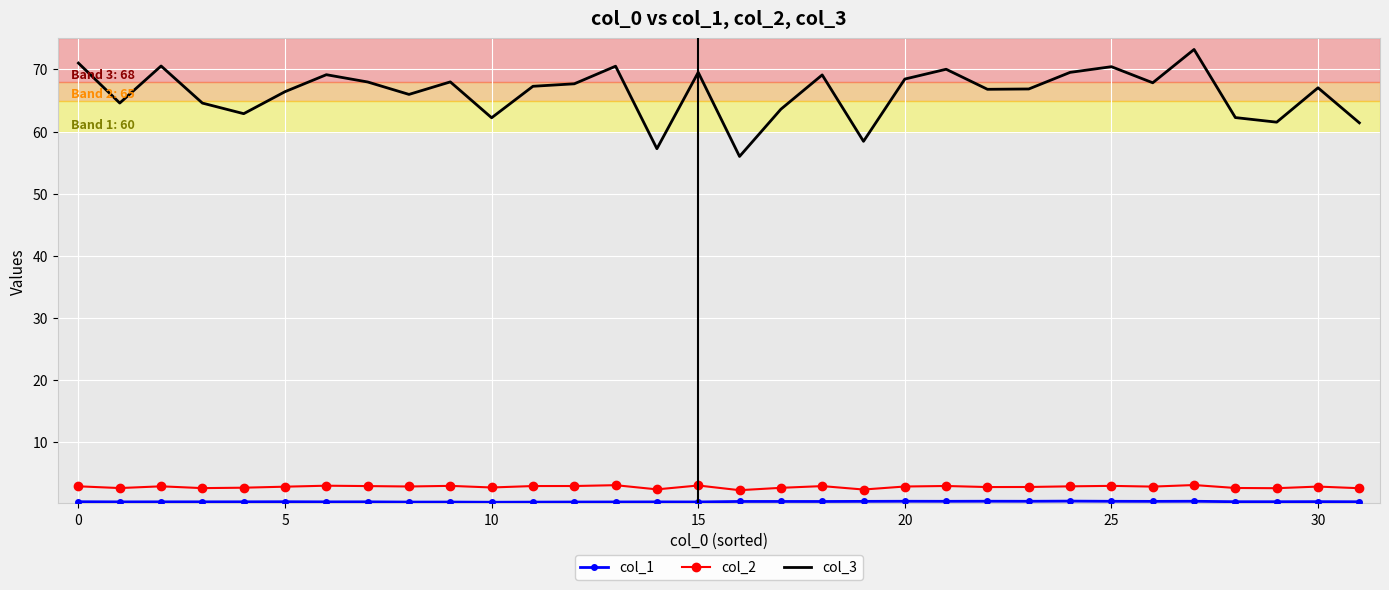

Which series has the largest range (max minus min)?

col_3